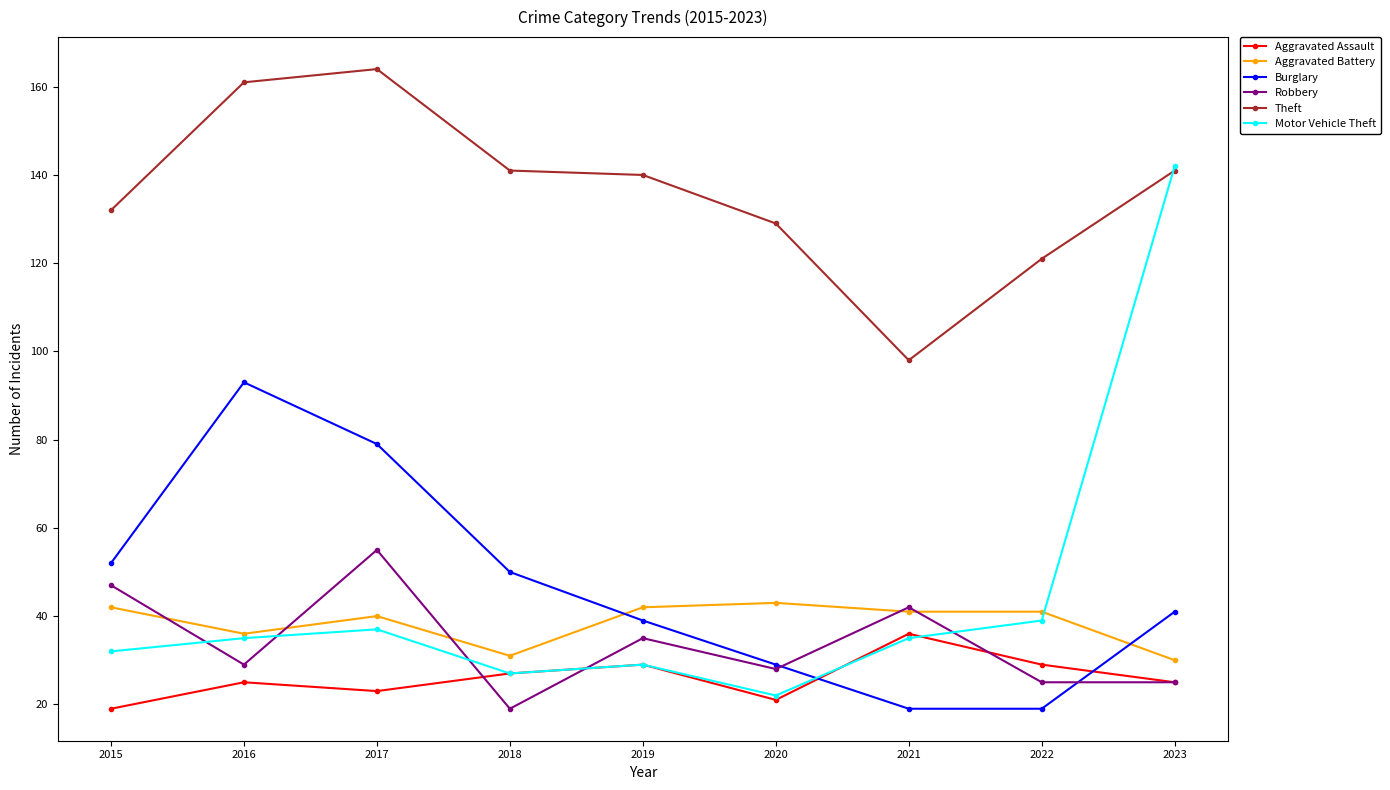

True or false: Aggravated Assault has a value of 23 at 2017.

True